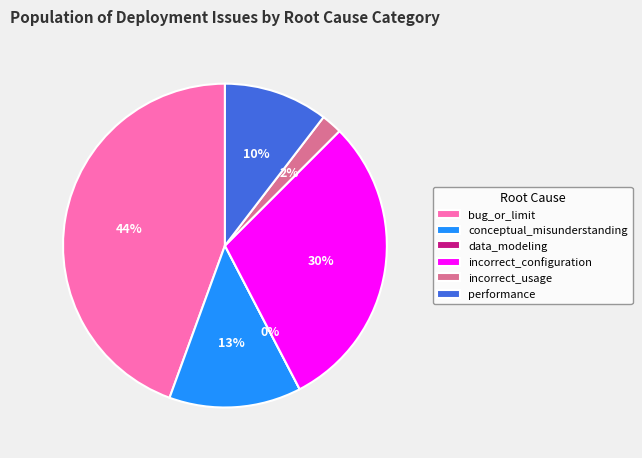

To the nearest percent, what portion does incorrect_usage represent?

2%